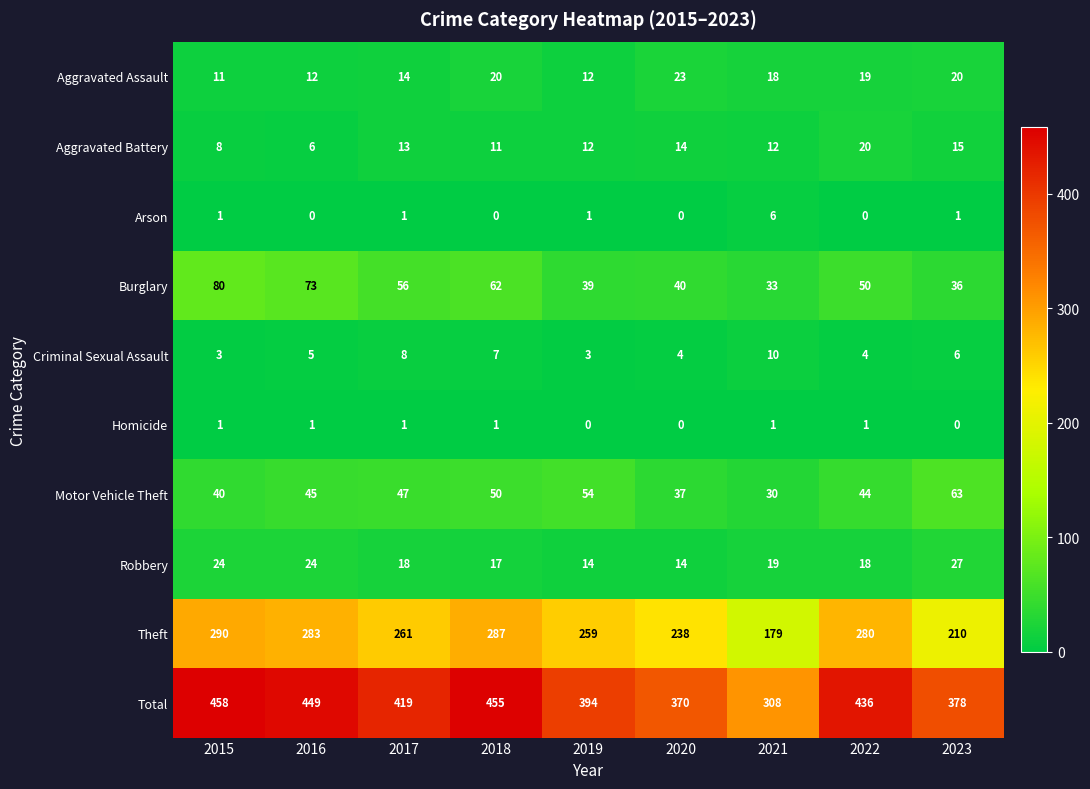

List the series in order of their peak value, lowest first.

Homicide, Arson, Criminal Sexual Assault, Aggravated Battery, Aggravated Assault, Robbery, Motor Vehicle Theft, Burglary, Theft, Total